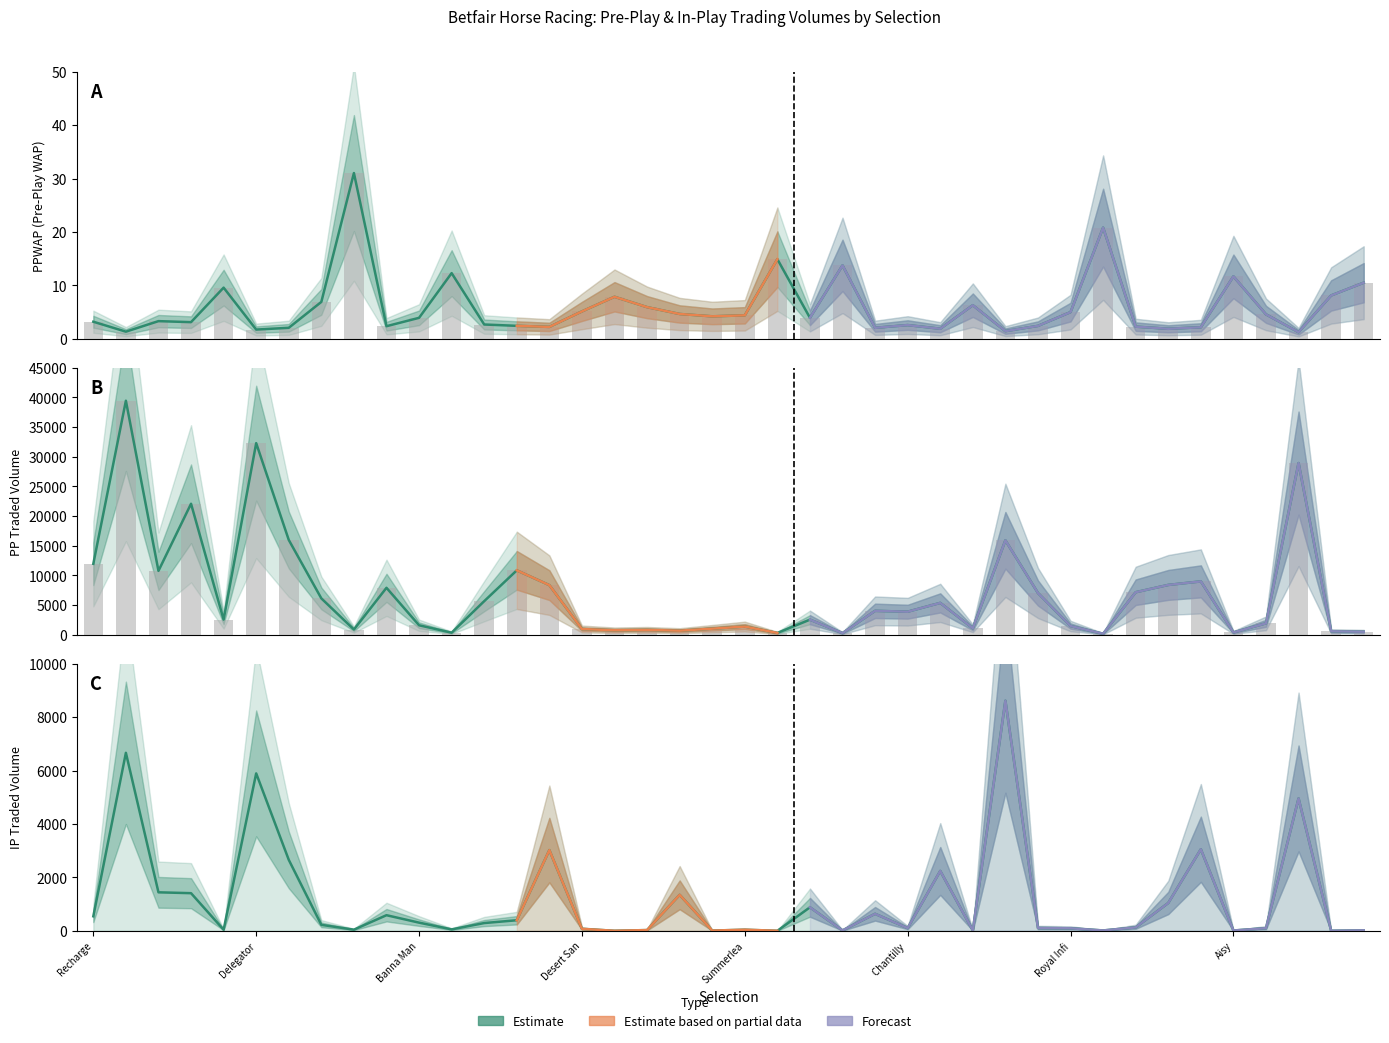

Read the PPTRADEDVOL value at Fergus McIver.

6132.8